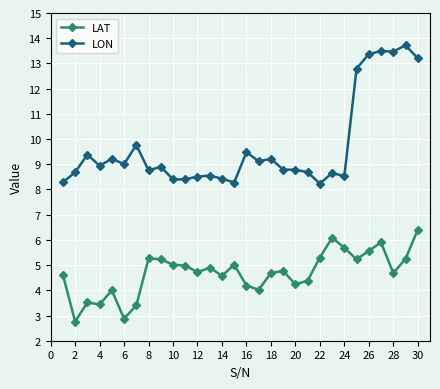

True or false: LAT has more than 0 points higher than both neighbors.

True